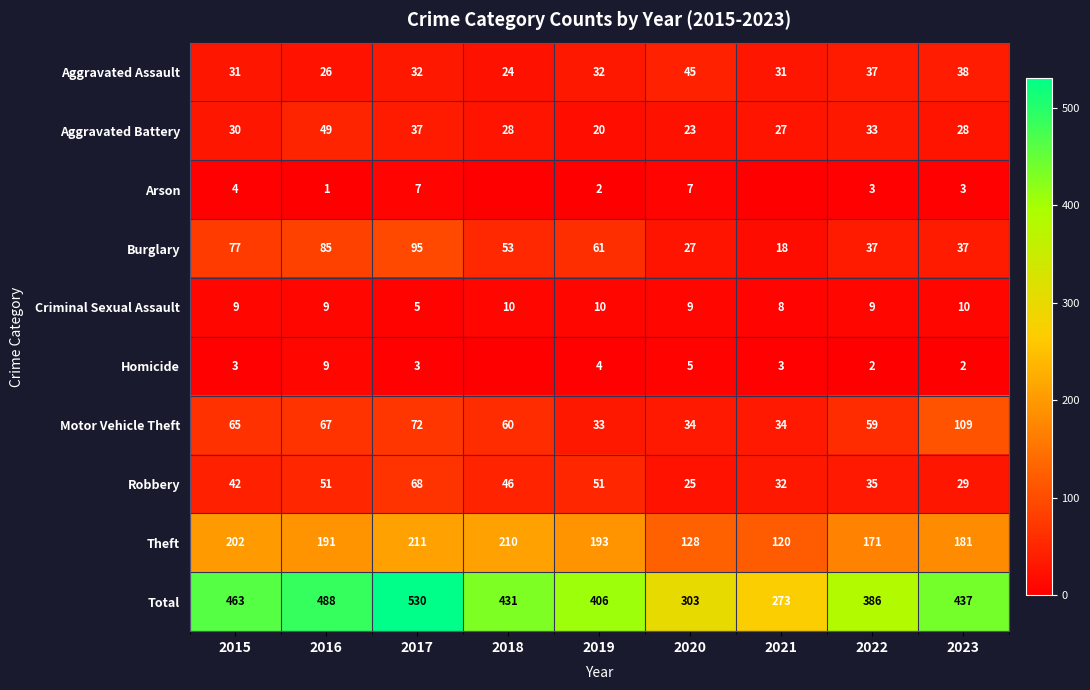

What is the sum of all Aggravated Assault values?

296